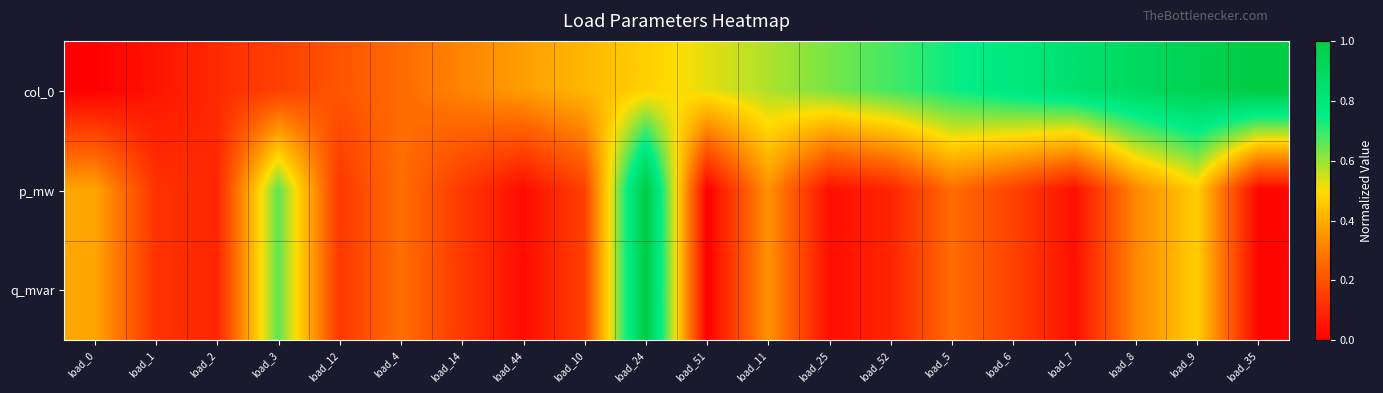

Reading left to right, extract all data points from this chart.

col_0: load_0=0.0	load_1=0.1	load_2=0.1	load_3=0.2	load_12=0.2	load_4=0.3	load_14=0.3	load_44=0.4	load_10=0.4	load_24=0.5	load_51=0.5	load_11=0.6	load_25=0.6	load_52=0.7	load_5=0.7	load_6=0.8	load_7=0.8	load_8=0.9	load_9=0.9	load_35=1.0
p_mw: load_0=0.4	load_1=0.1	load_2=0.1	load_3=0.7	load_12=0.1	load_4=0.3	load_14=0.1	load_44=0.0	load_10=0.2	load_24=1.0	load_51=0.0	load_11=0.3	load_25=0.0	load_52=0.1	load_5=0.3	load_6=0.2	load_7=0.0	load_8=0.3	load_9=0.5	load_35=0.0
q_mvar: load_0=0.4	load_1=0.1	load_2=0.1	load_3=0.7	load_12=0.1	load_4=0.3	load_14=0.1	load_44=0.0	load_10=0.2	load_24=1.0	load_51=0.0	load_11=0.3	load_25=0.0	load_52=0.1	load_5=0.3	load_6=0.2	load_7=0.0	load_8=0.3	load_9=0.5	load_35=0.0